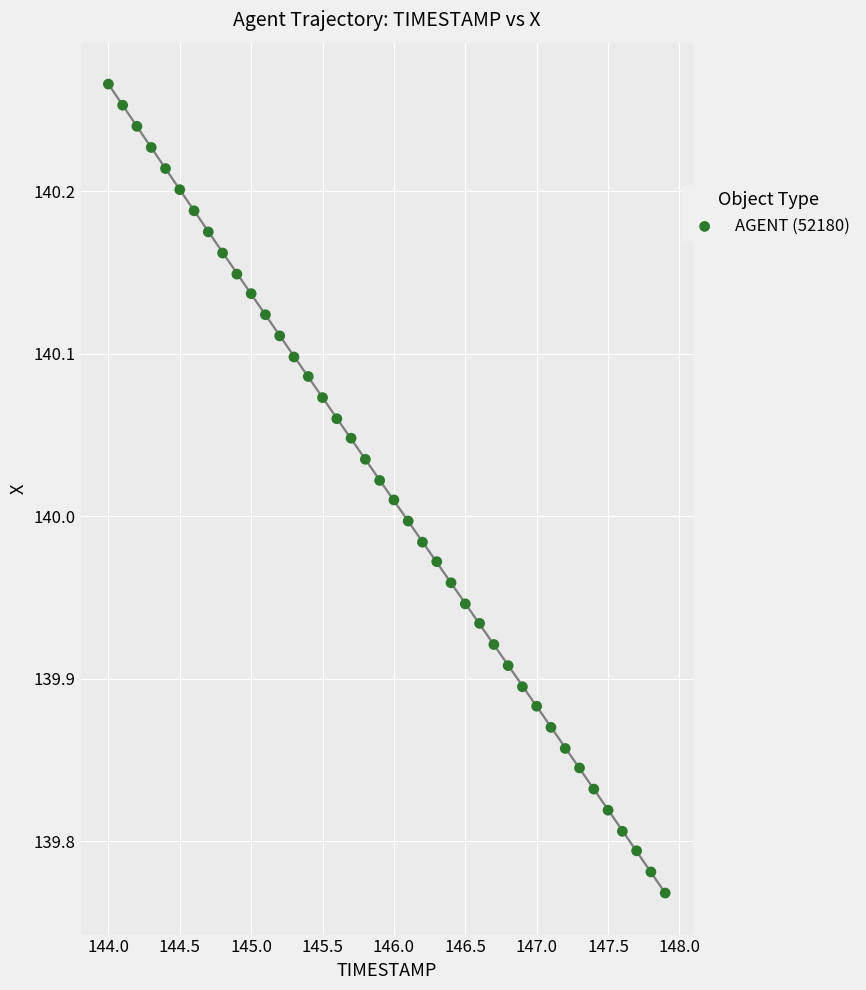

What is the range of X values (max minus min)?

3.9